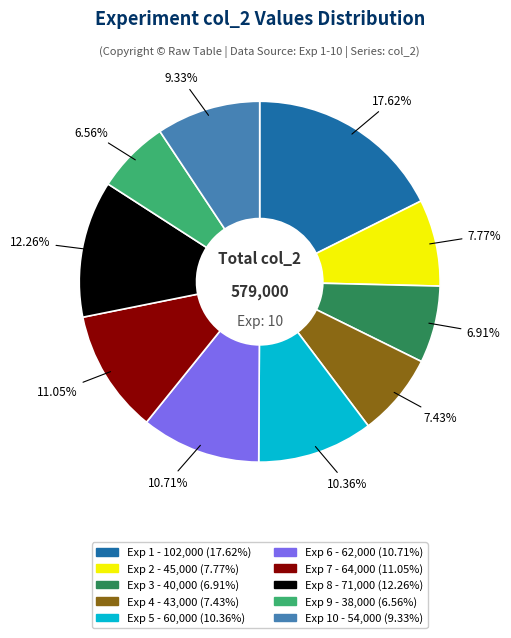

Is there any slice that represents more than half of the pie?

No